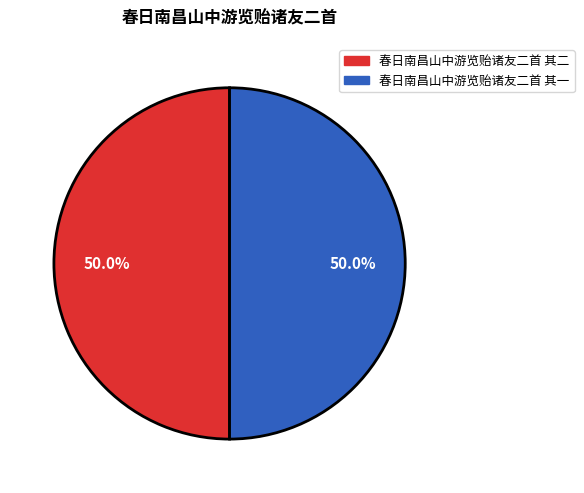

Do 春日南昌山中游览贻诸友二首 其一 and 春日南昌山中游览贻诸友二首 其二 together represent more than half of the pie?

Yes